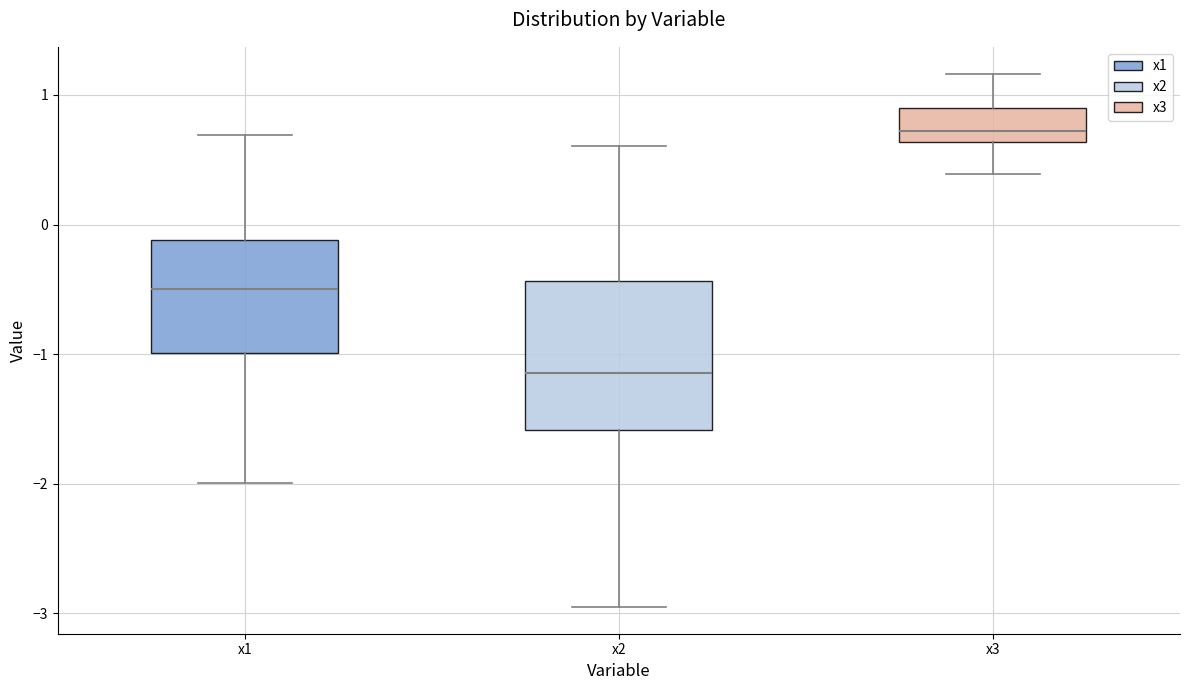

Where is the upper edge of the box for x1 on the y-axis? The values are not printed on the chart, so give them approximately, as read against the axis.

-0.1